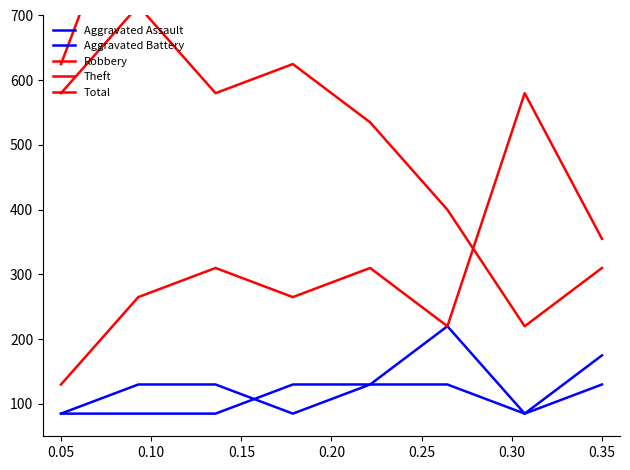

The Aggravated Battery series shows 136 at 0.05. True or false?

False